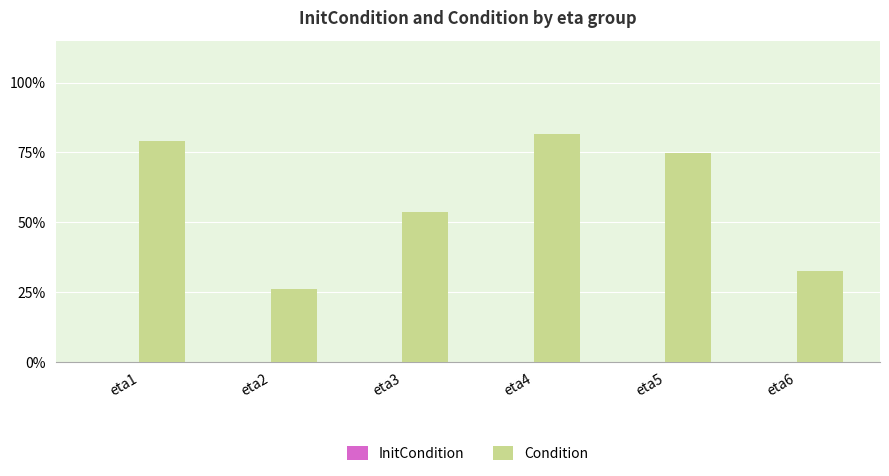

Are the bars horizontal?

No